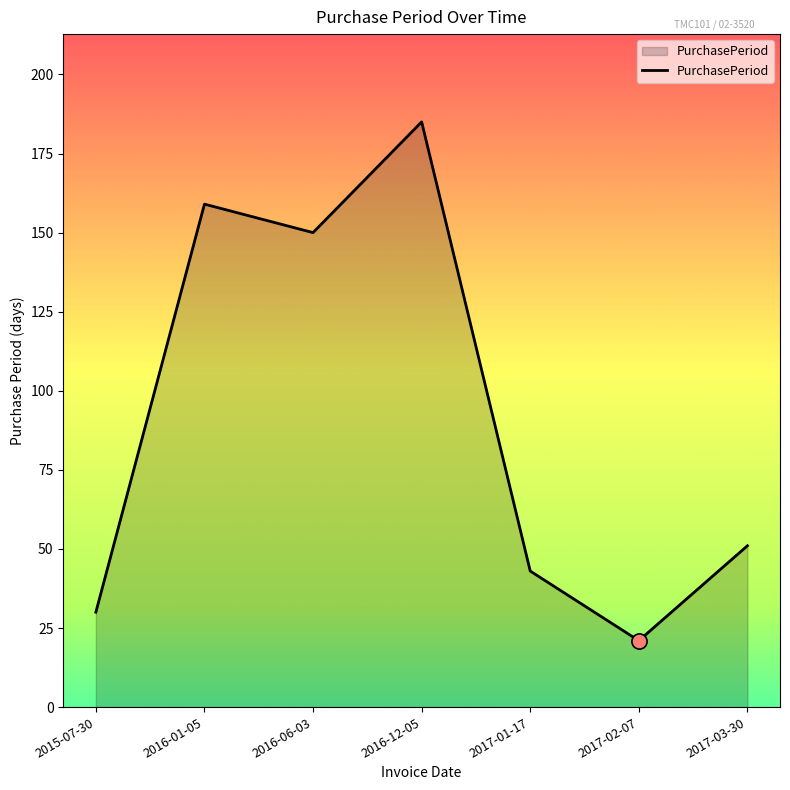

Which has a higher value, 2017-01-17 or 2016-01-05?

2016-01-05